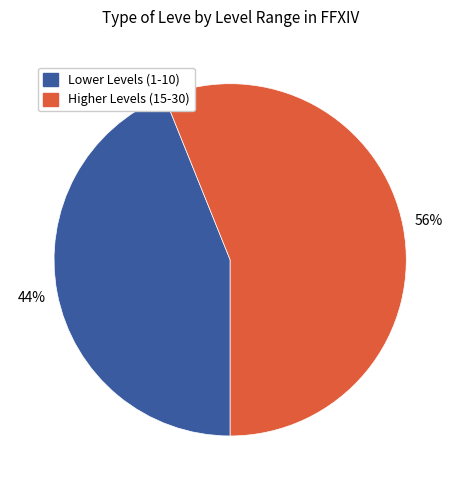

To the nearest percent, what is the average slice percentage?

50%